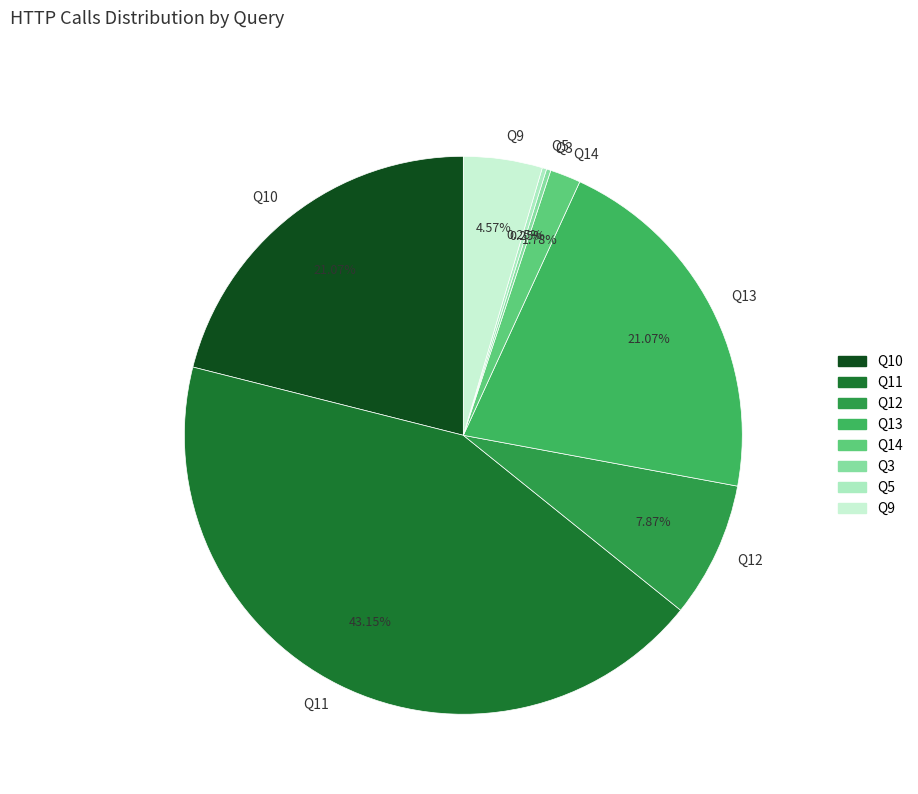

Is there a majority slice in this chart?

No